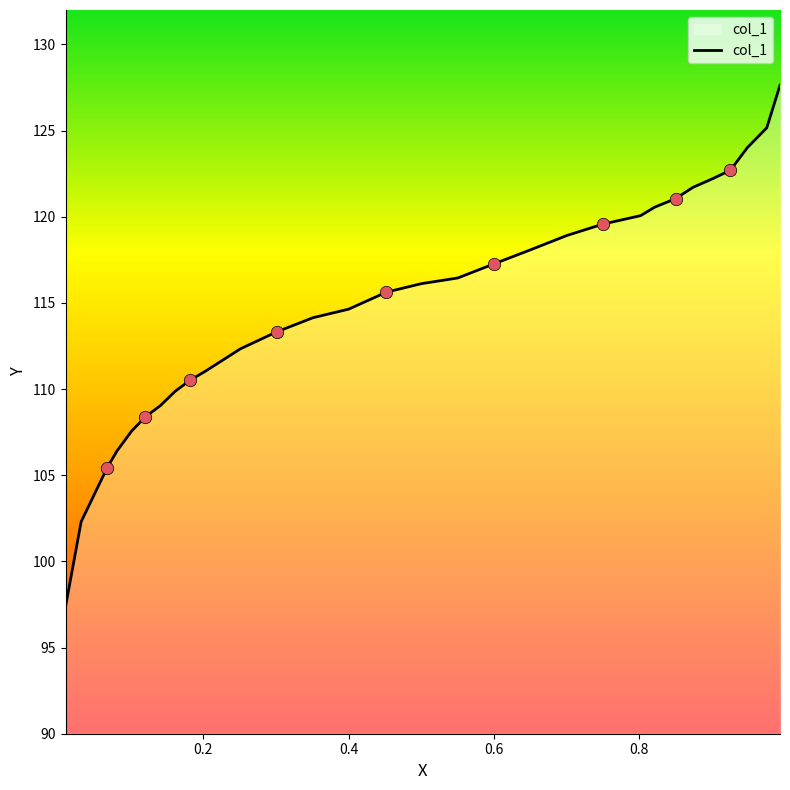

Which has a higher value, 0.9252 or 0.9935?

0.9935